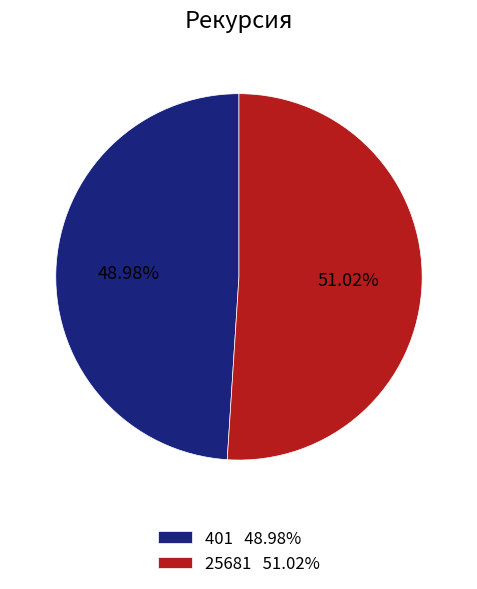

To the nearest percent, what is the difference between the largest and smallest slice percentages?

2%